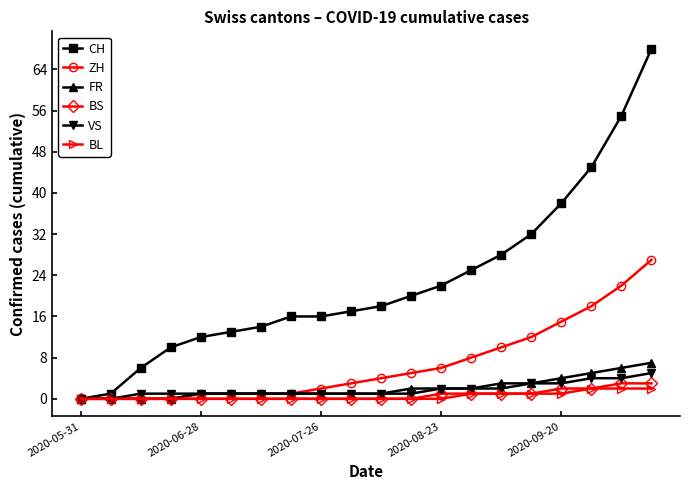

Which series has the widest spread of values?

CH